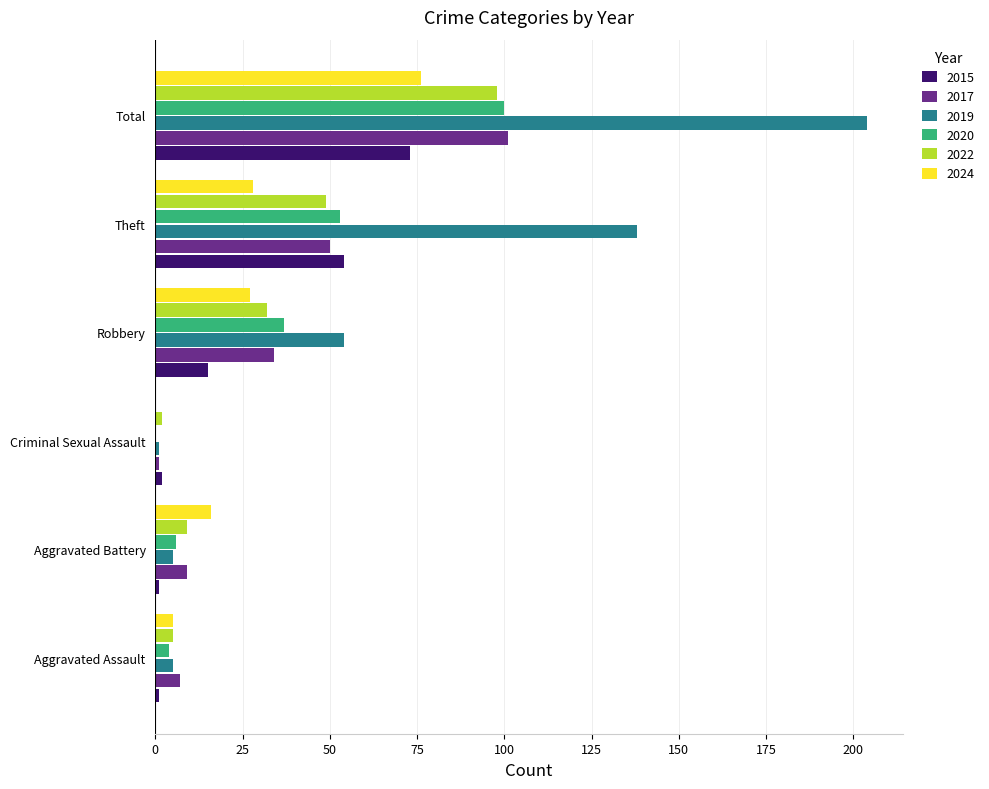

Is the value of 2015 at Total greater than the value of 2020 at Total?

No